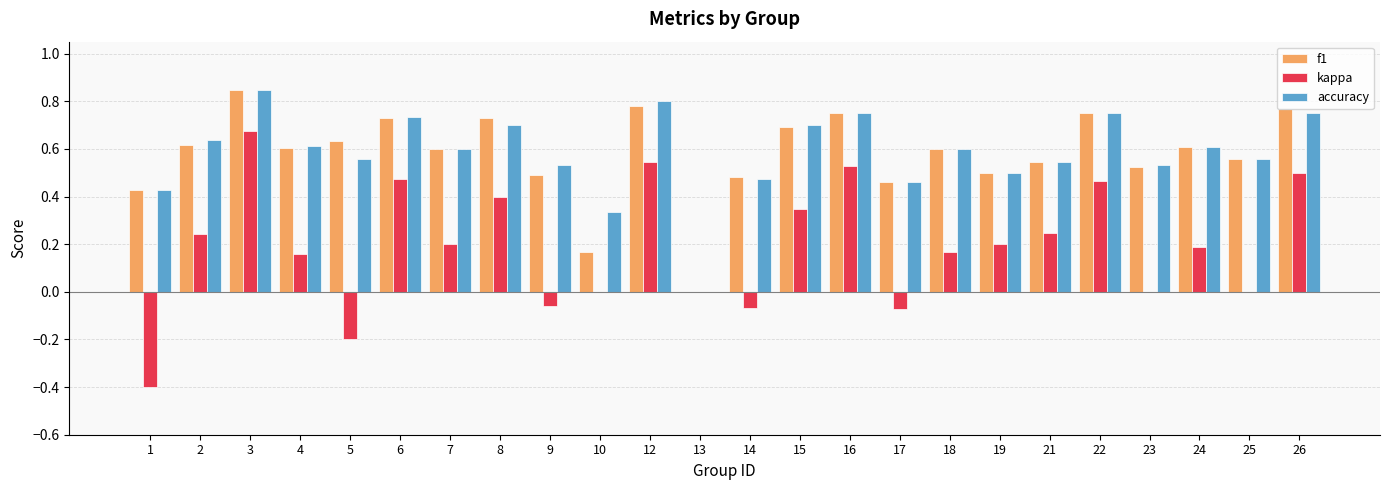

At which category does the chart reach its peak across all series?

3